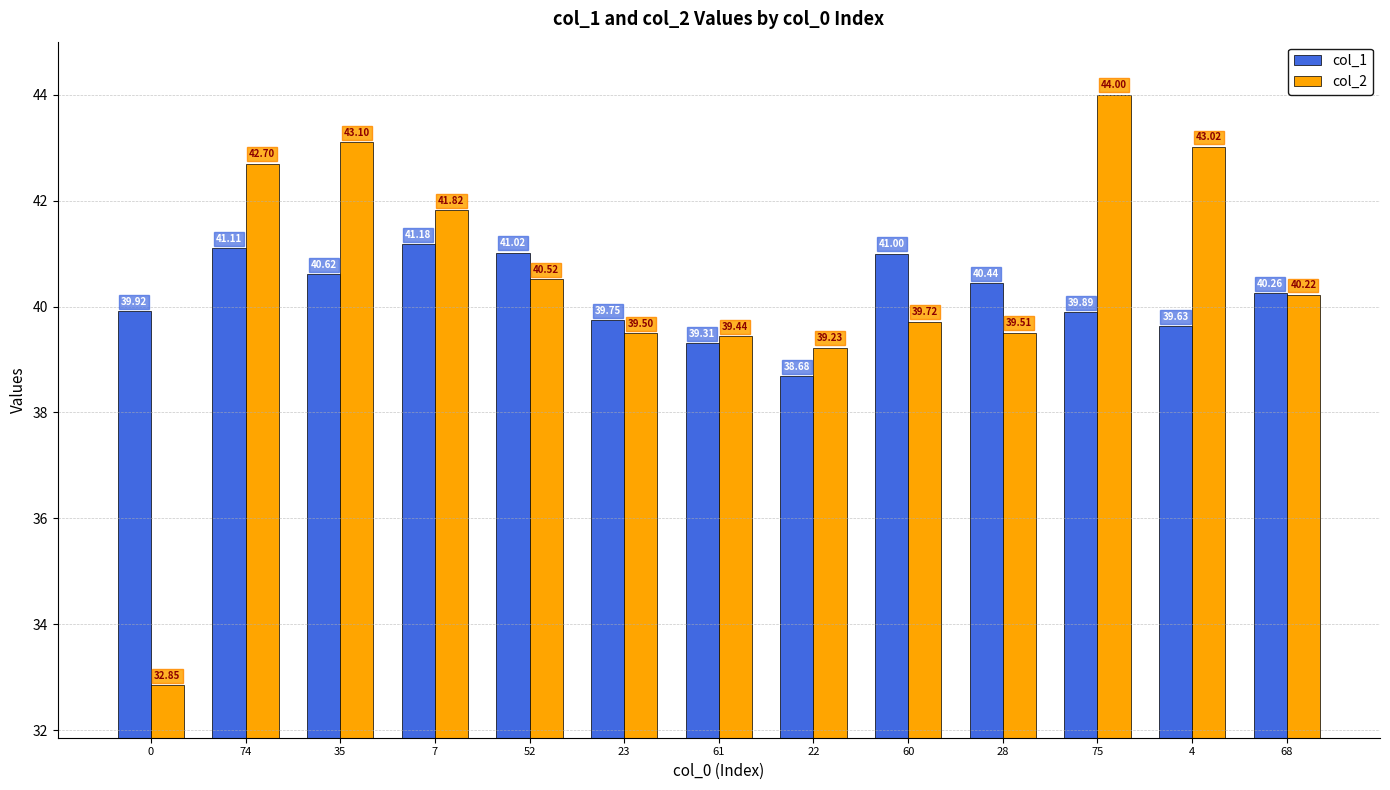

How many series are shown in this chart?

2